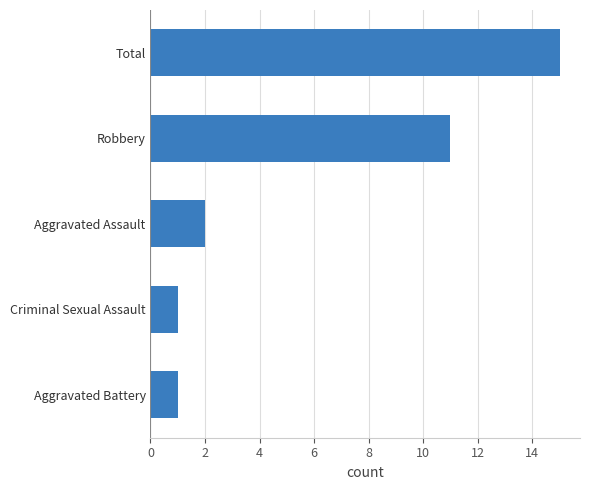

What is the change in value from Aggravated Assault to Robbery?

+9